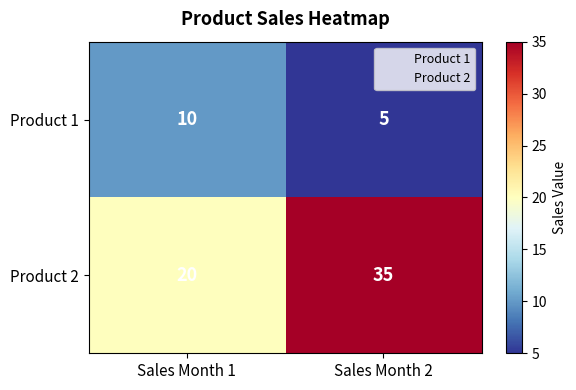

Which category has the highest value across all series?

Sales Month 2